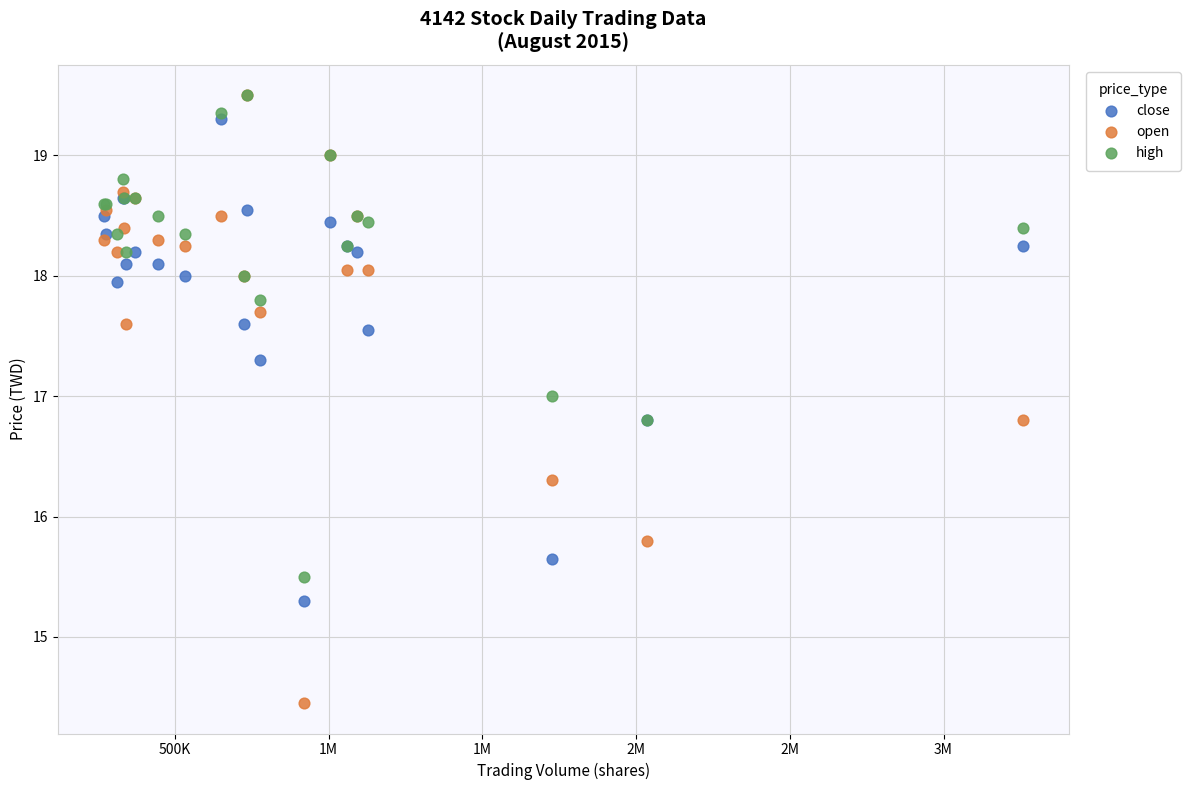

In the open series, what Y value is closest to 16?

15.8